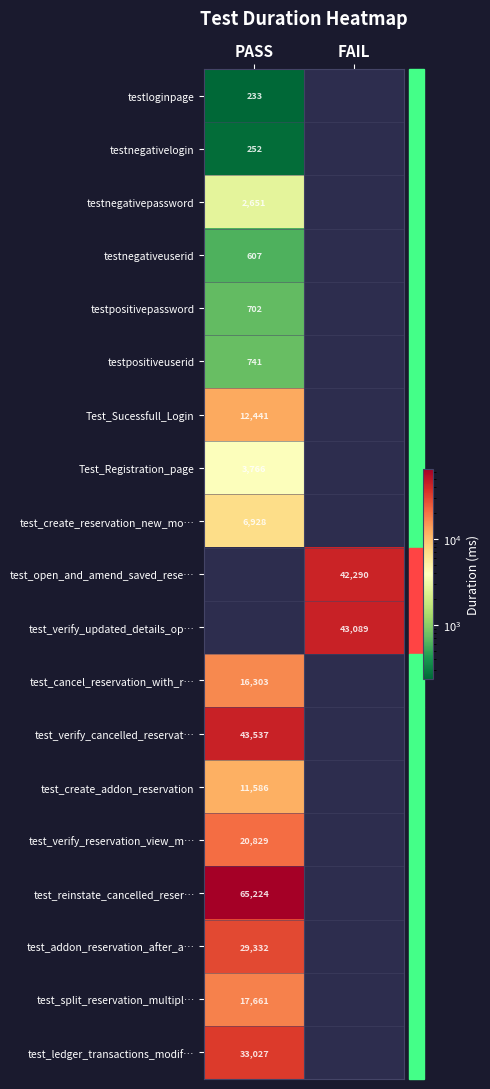

Which label corresponds to the smallest value in the chart?

PASS